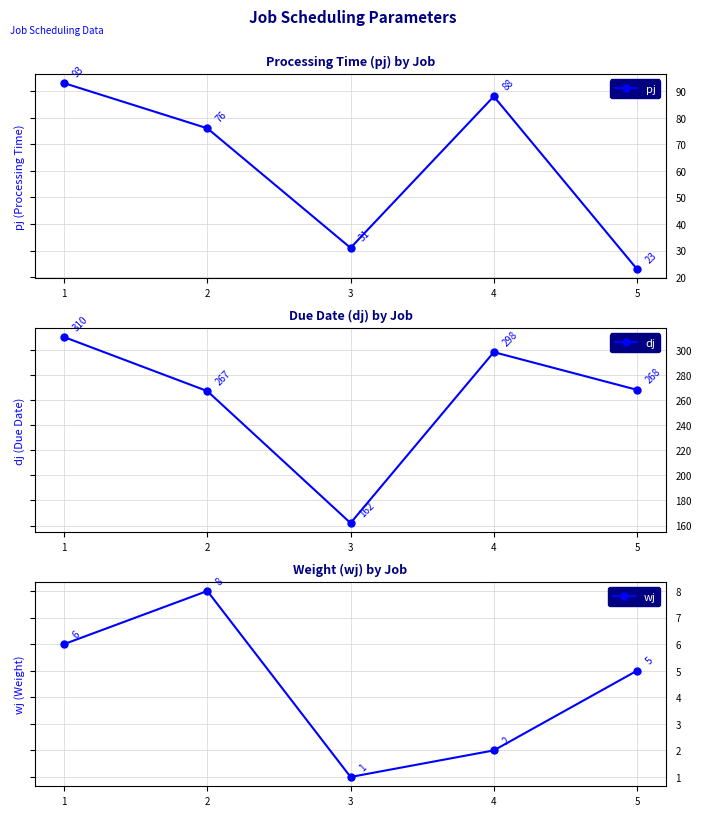

What is the difference between the highest and lowest values at 2?

259